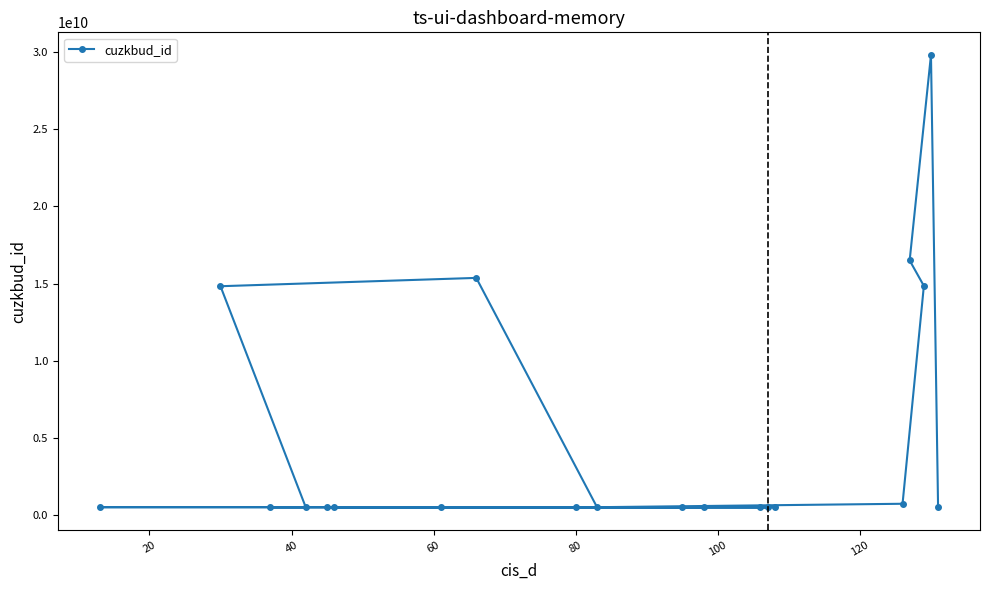

What is the greatest value displayed?

29787369010